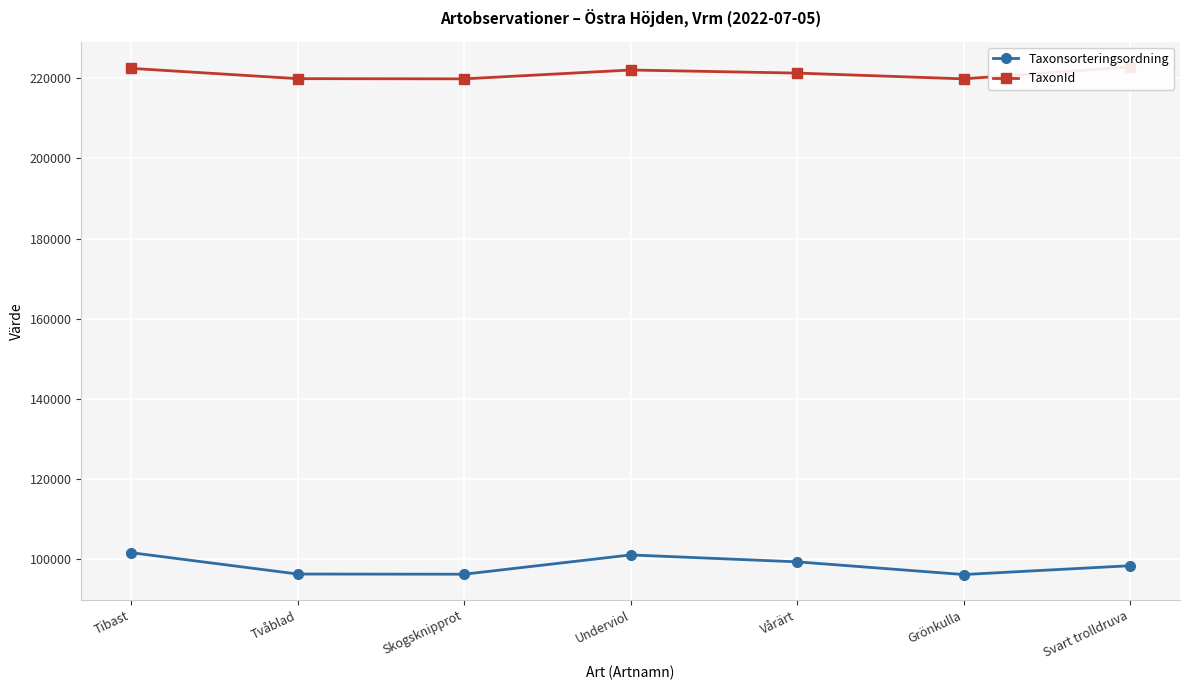

Is this an area chart (filled region under the line)?

No